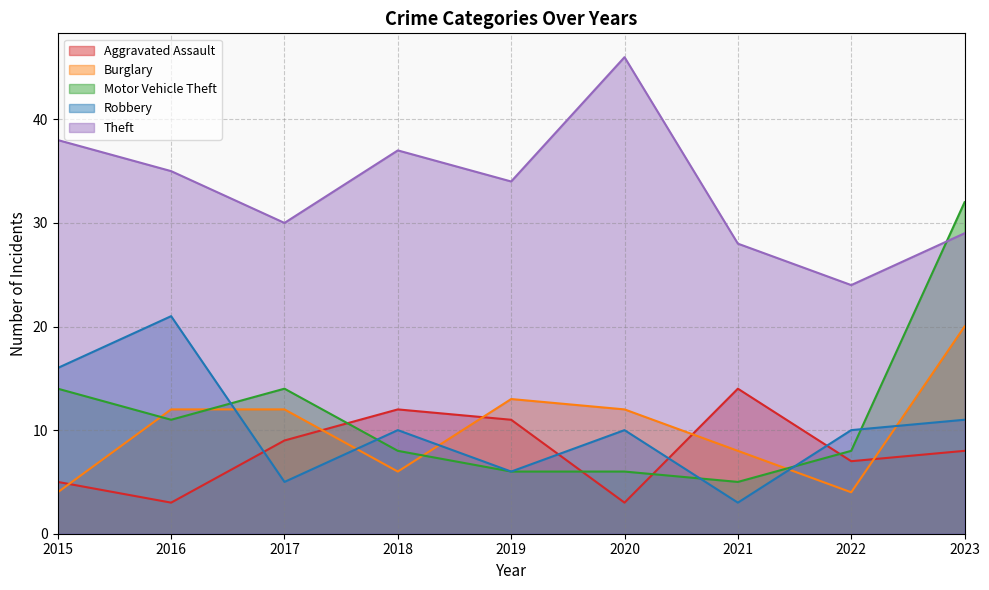

True or false: Robbery has more than 2 interior local peaks.

True